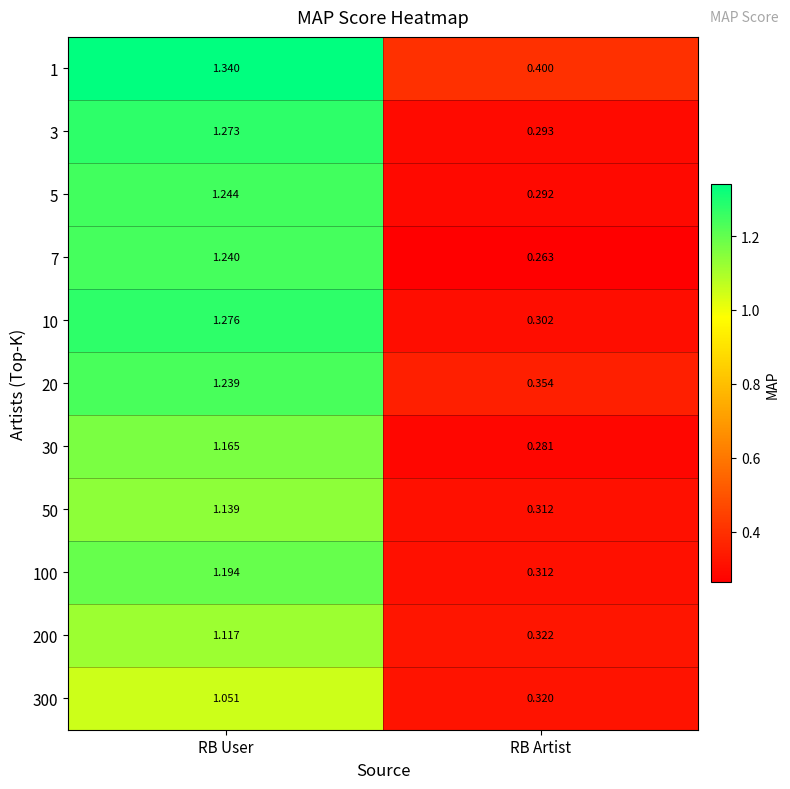

Where is 3 nearest to the value 0?

RB Artist